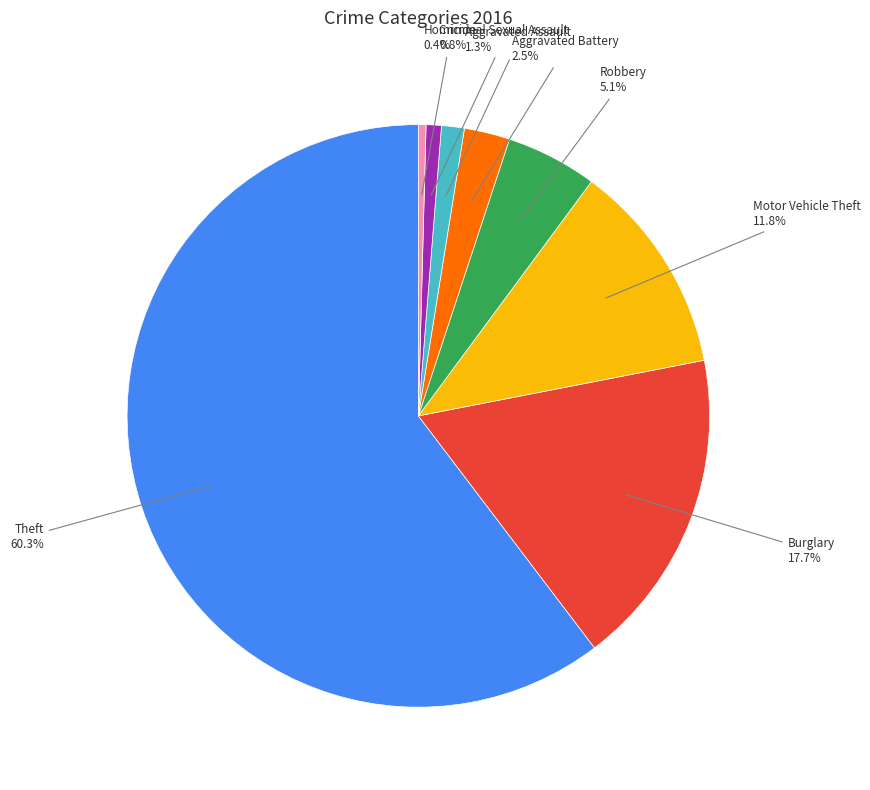

Is there a majority slice in this chart?

Yes